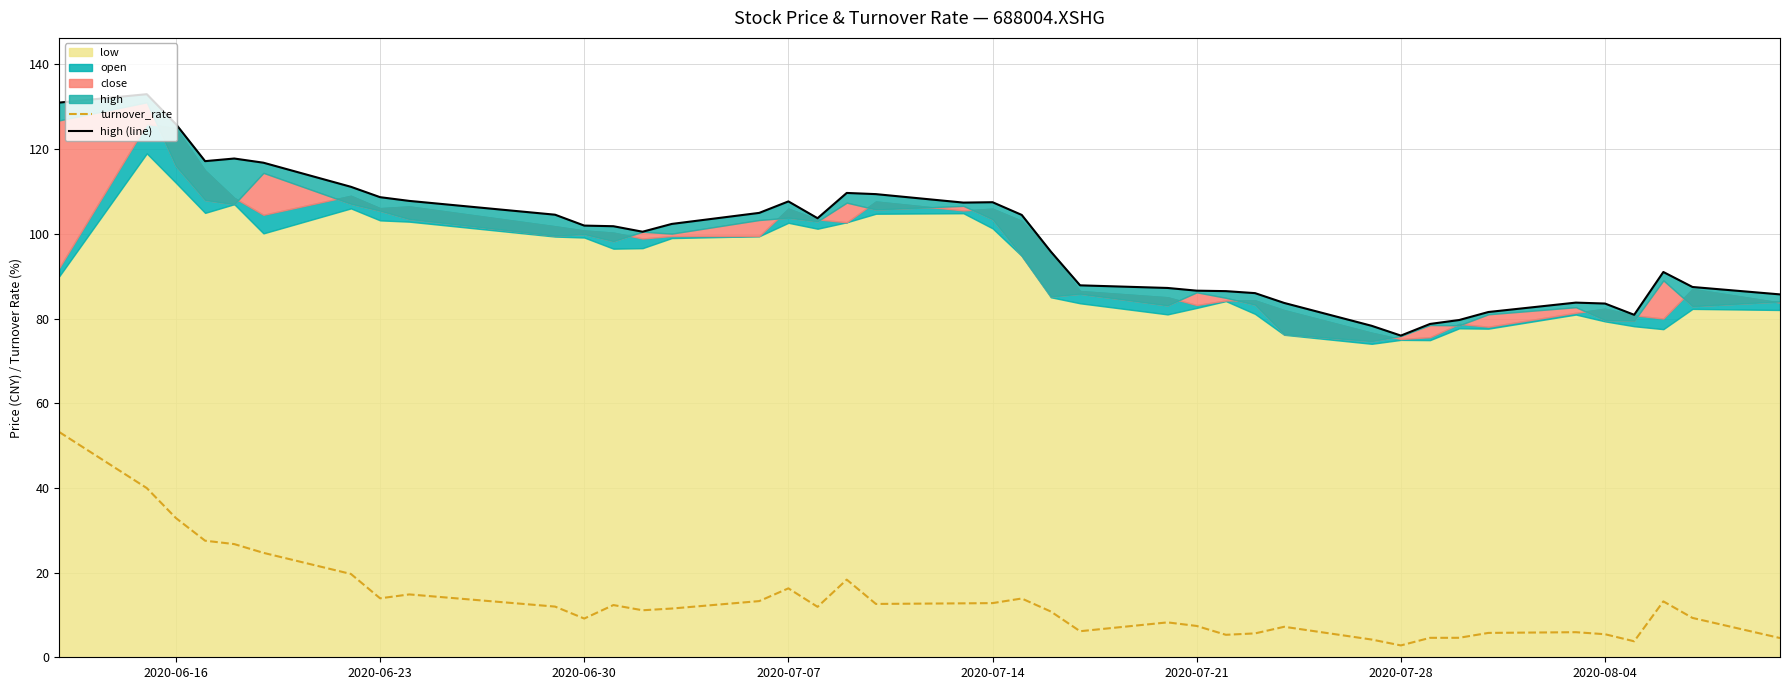

What is the difference between the maximum and minimum values in the turnover_rate series?

50.4